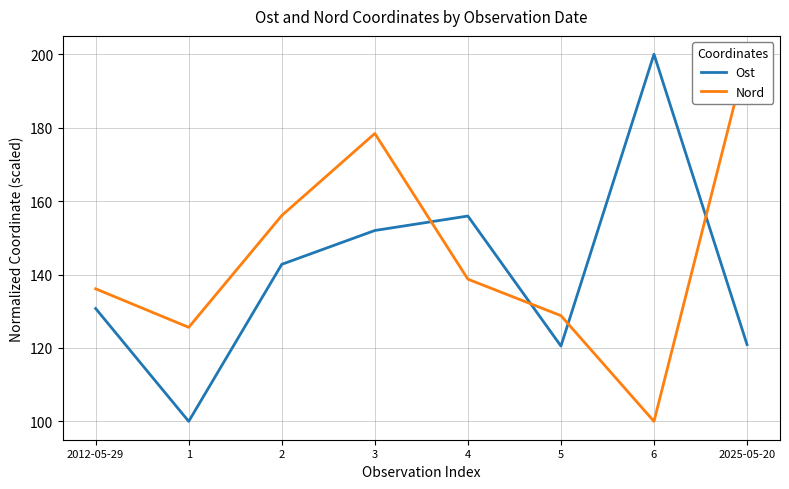

True or false: Ost has a value of 232.4 at 4.

False